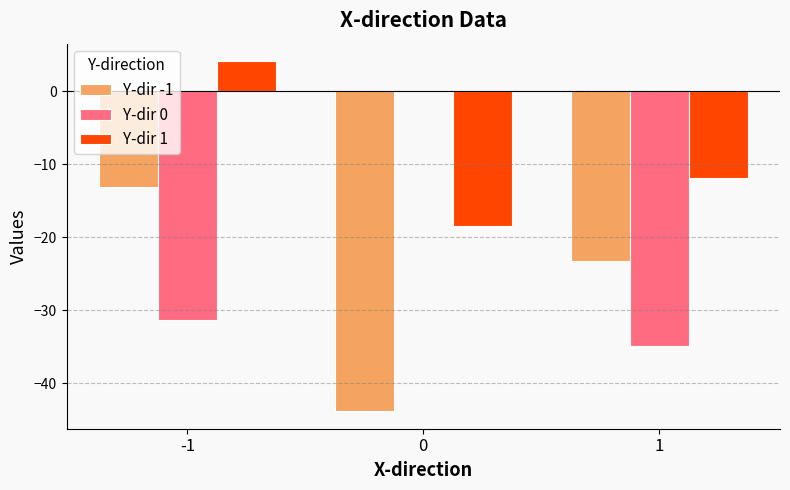

Which series changed the most between 0 and 1?

Y-dir 0